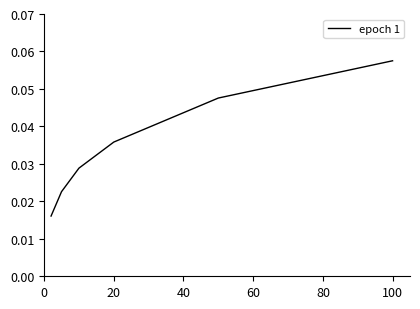

True or false: there are more than 2 points higher than both neighbors.

False